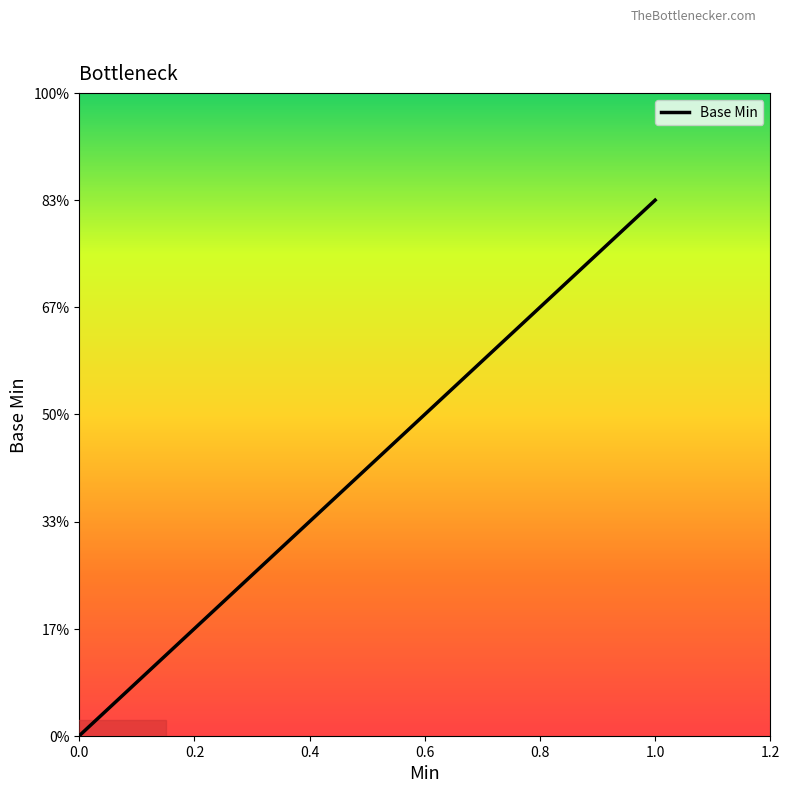

Does the chart have visible grid lines?

No